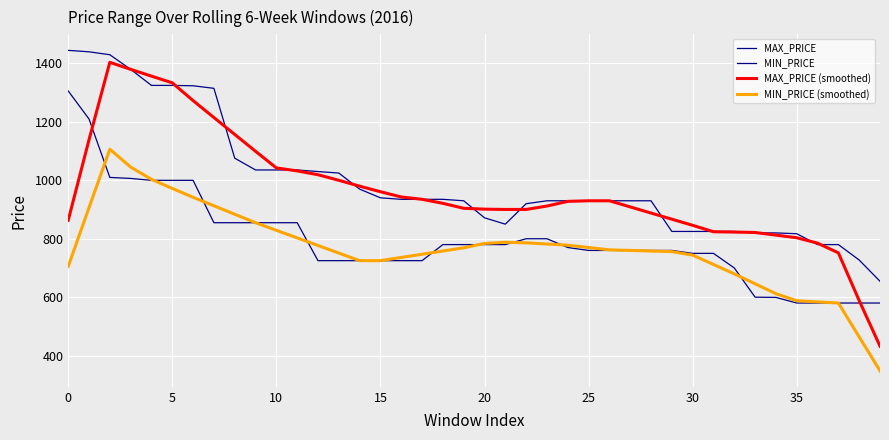

What is the smallest value displayed?

348.0